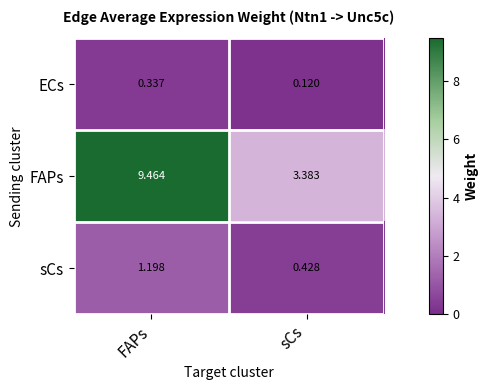

What is the spread (max minus min) of values at FAPs?

9.1